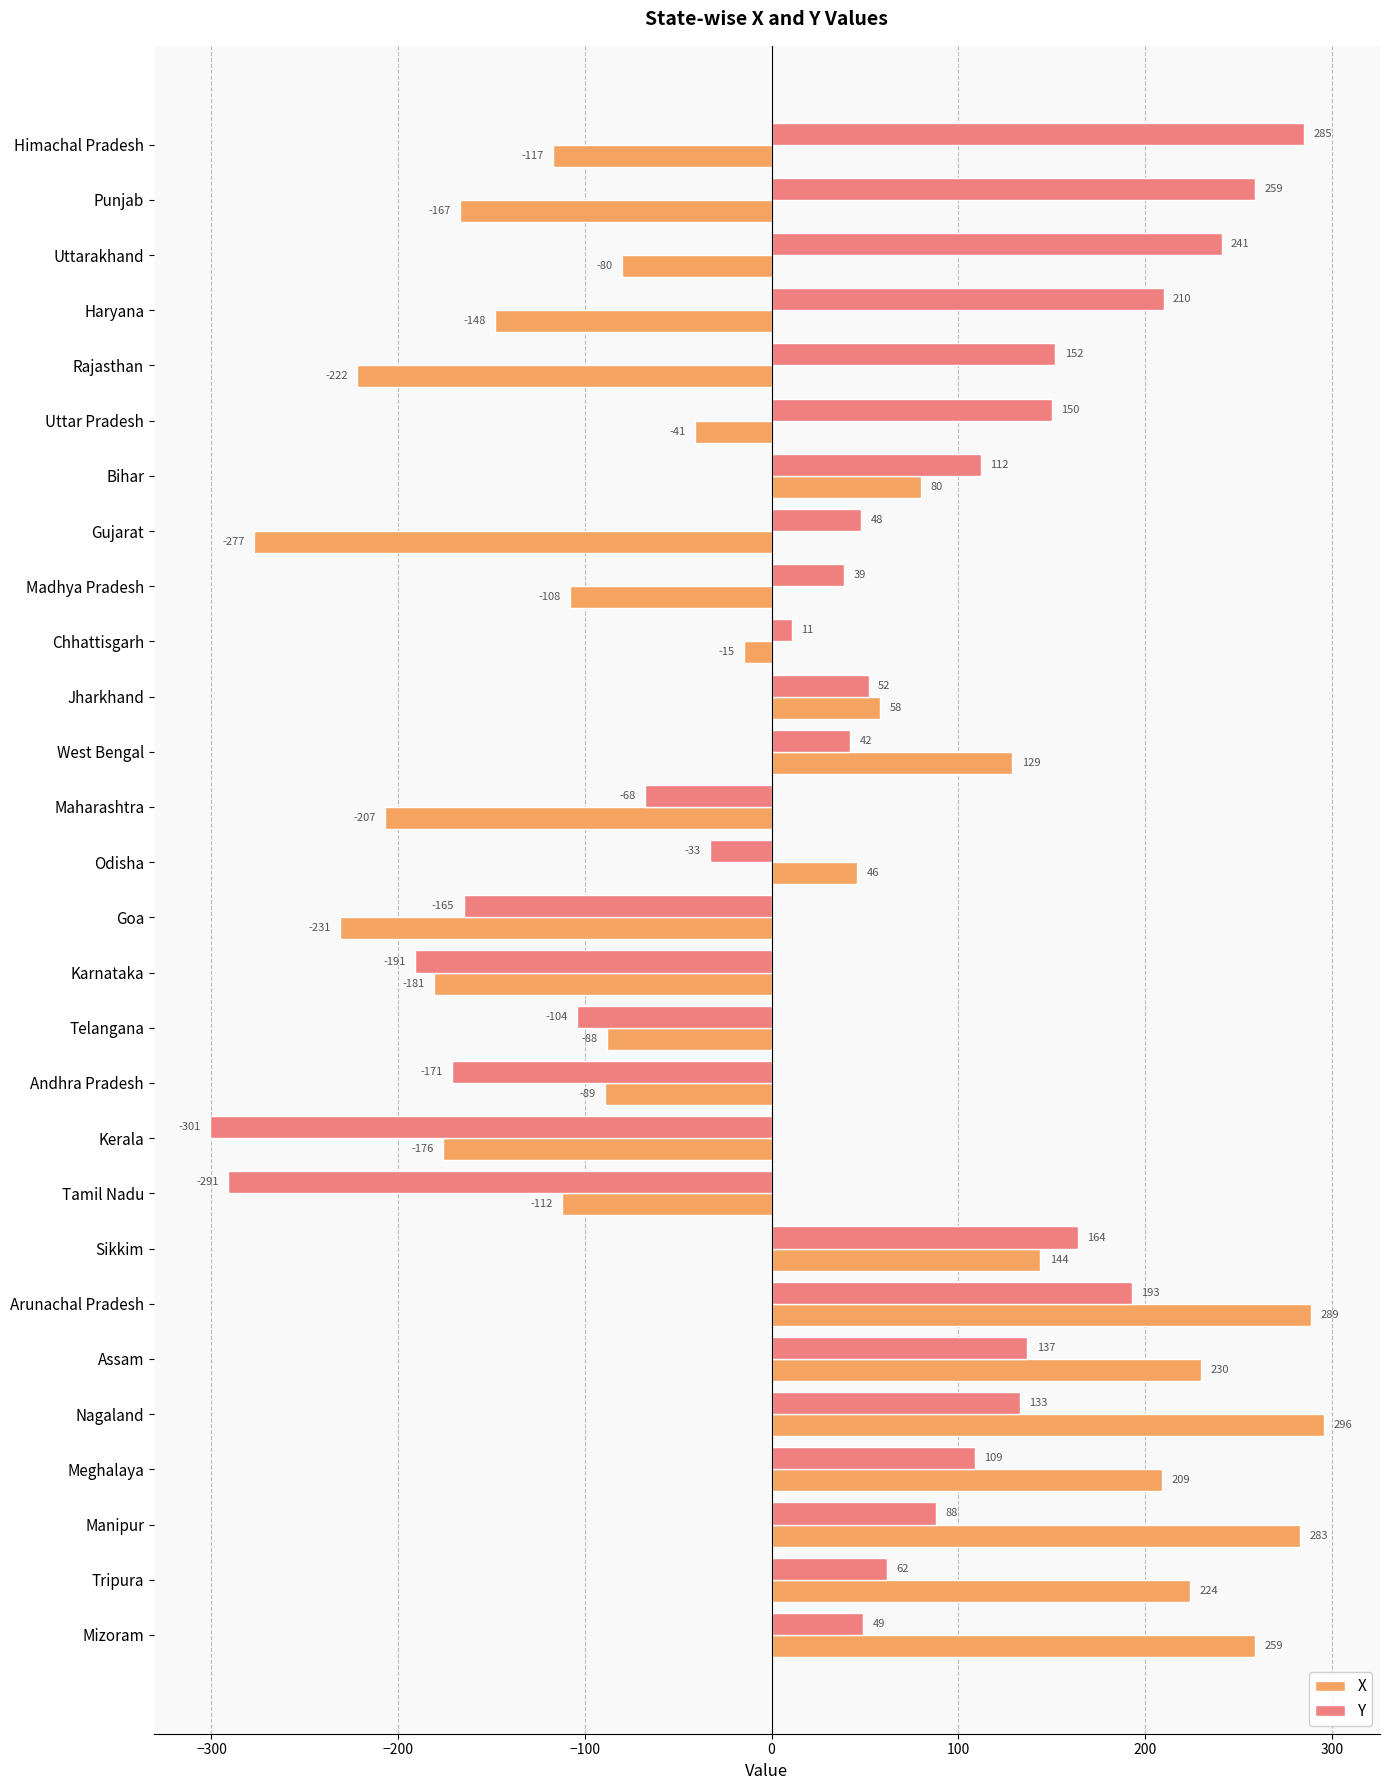

Rank the categories by X value from lowest to highest.

Gujarat, Goa, Rajasthan, Maharashtra, Karnataka, Kerala, Punjab, Haryana, Himachal Pradesh, Tamil Nadu, Madhya Pradesh, Andhra Pradesh, Telangana, Uttarakhand, Uttar Pradesh, Chhattisgarh, Odisha, Jharkhand, Bihar, West Bengal, Sikkim, Meghalaya, Tripura, Assam, Mizoram, Manipur, Arunachal Pradesh, Nagaland